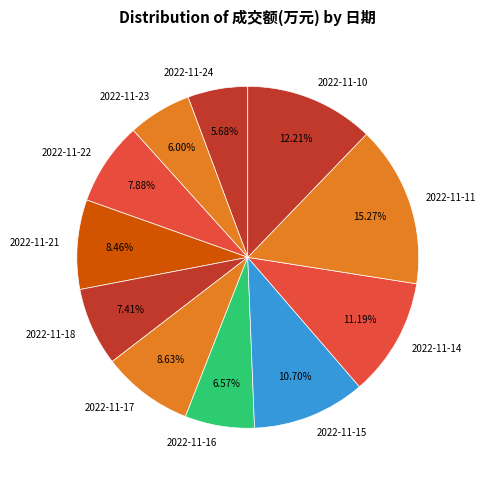

True or false: 2022-11-17 accounts for 1% of the total.

False